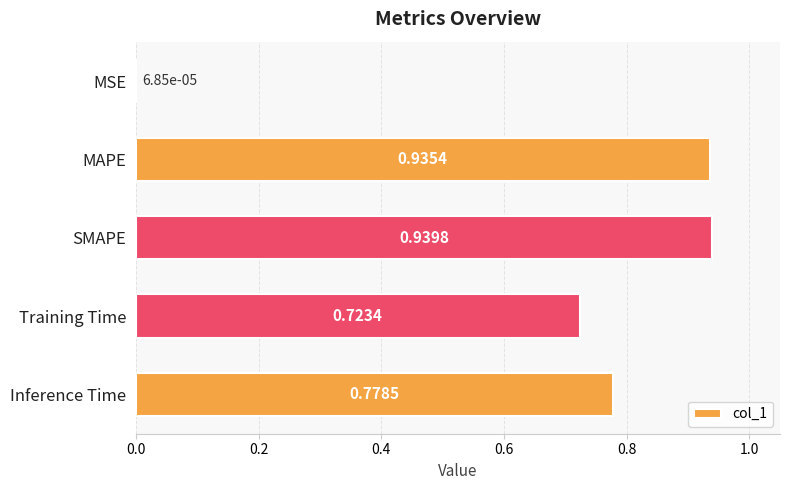

What is the sum of the values at Training Time and Inference Time?

1.5